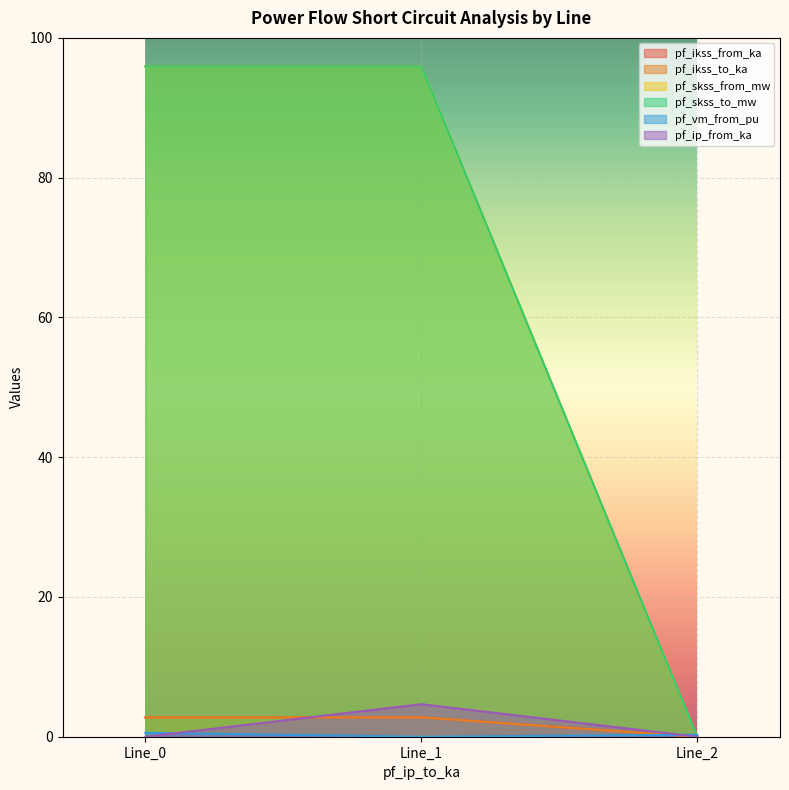

What is the difference between the highest and lowest values at Line_2?

0.3